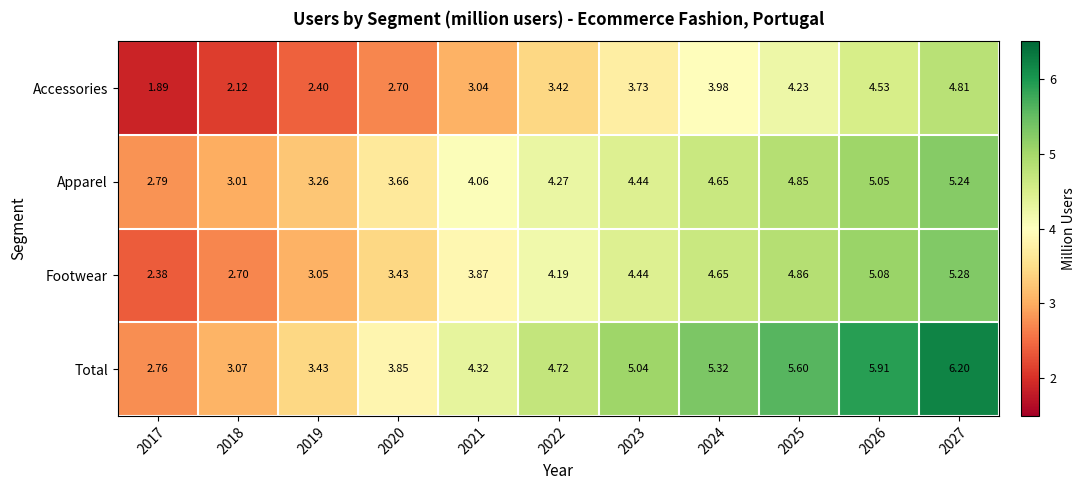

Which series has the largest range (max minus min)?

Total